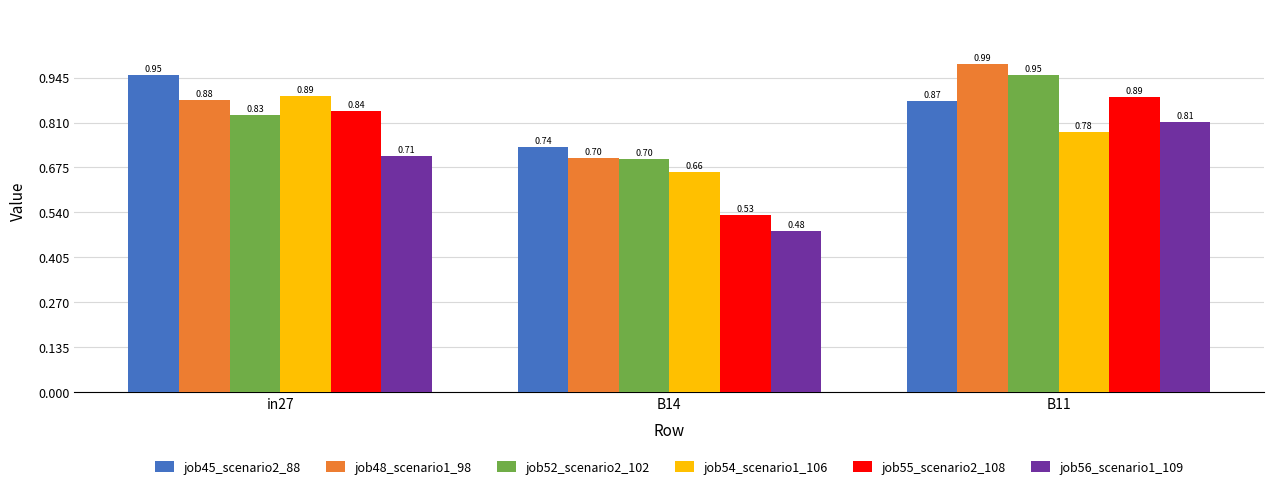

What is the difference between the highest and lowest values at B14?

0.3